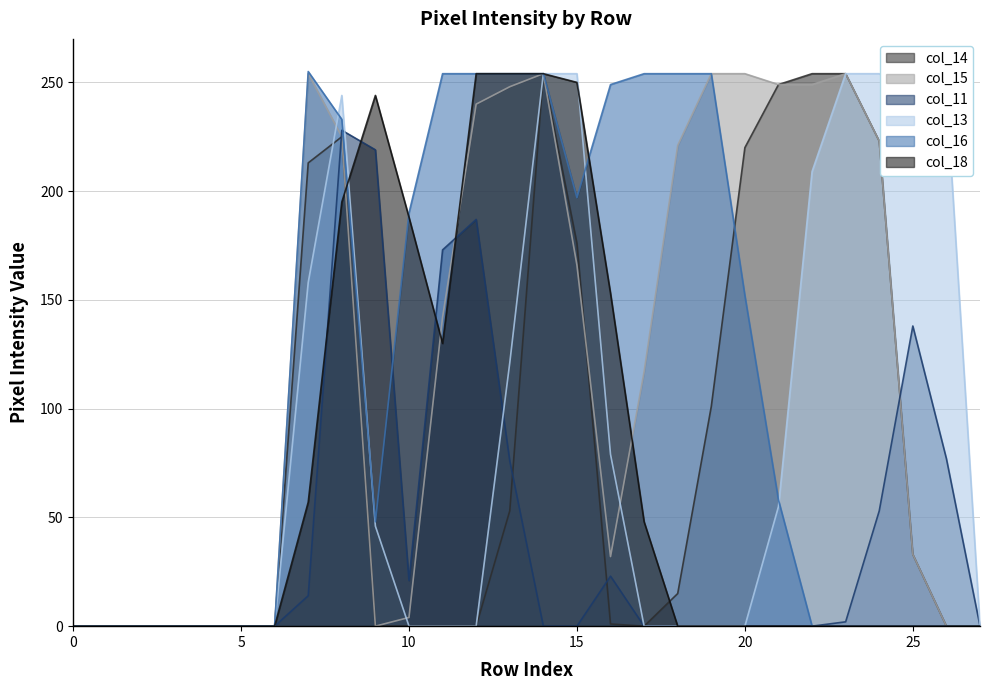

Which series ends up on top after the final intersection of col_16 and col_18?

col_16